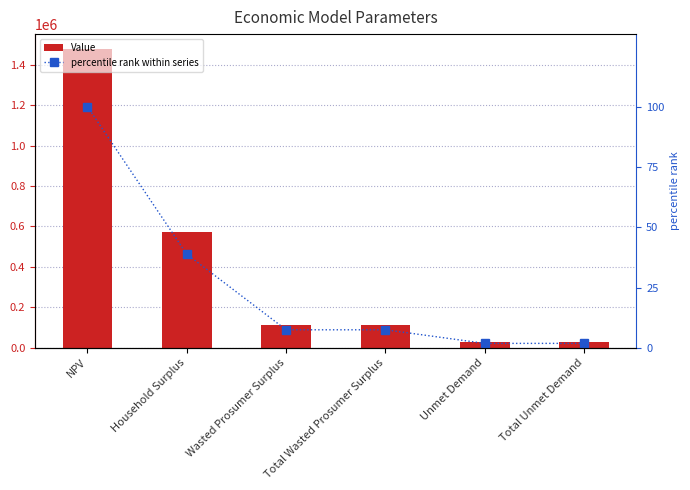

Reading right to left, extract all data points from this chart.

Value: 27423.7	27423.7	110545.3	110545.3	573482.6	1476697.2
percentile rank within series: 1.9	1.9	7.5	7.5	38.8	100.0